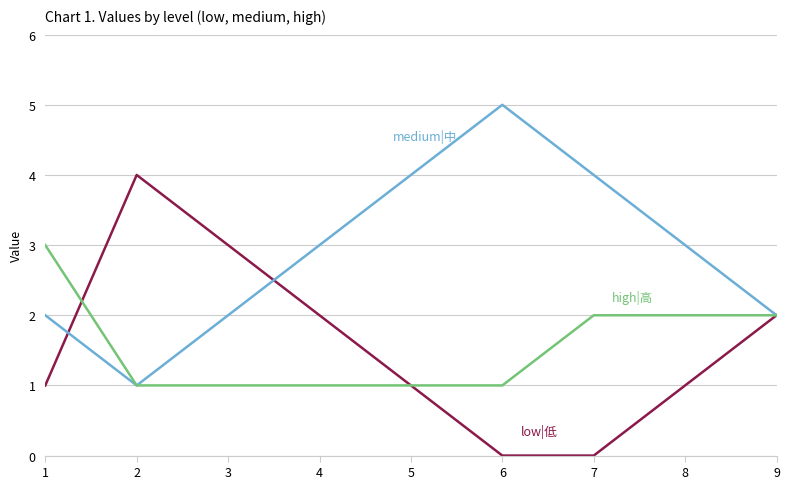

Which category has the highest value across all series?

6